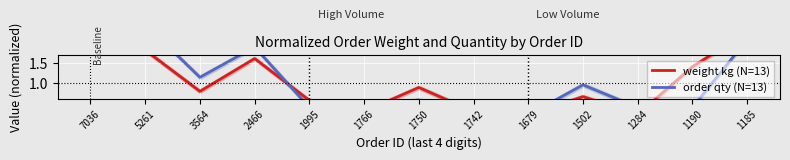

What is the value of the order qty (N=13) point at the 13th from the left?

2.1